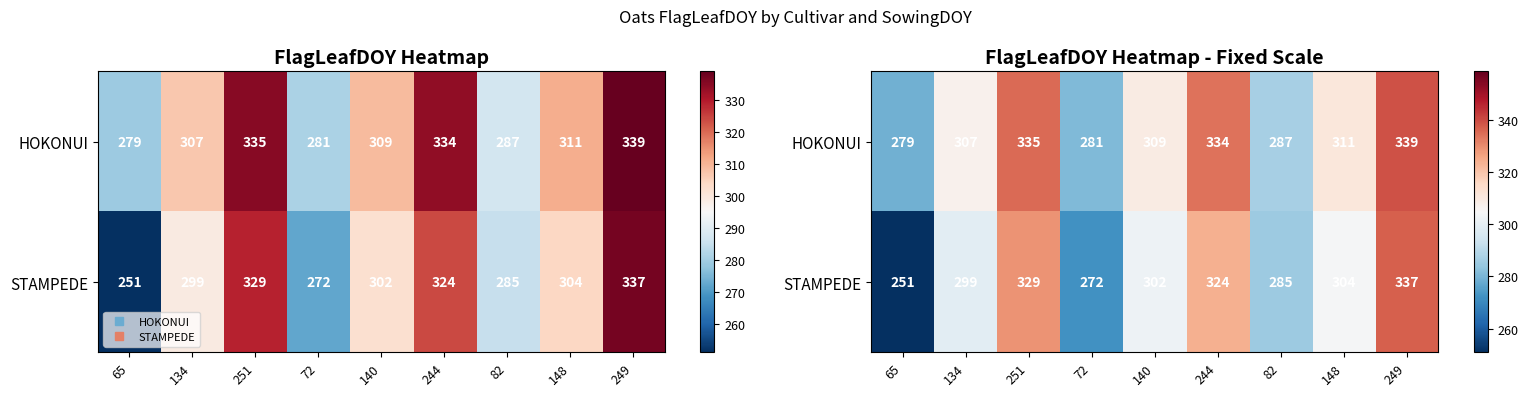

Is the value of STAMPEDE at 249 greater than the value of HOKONUI at 72?

Yes